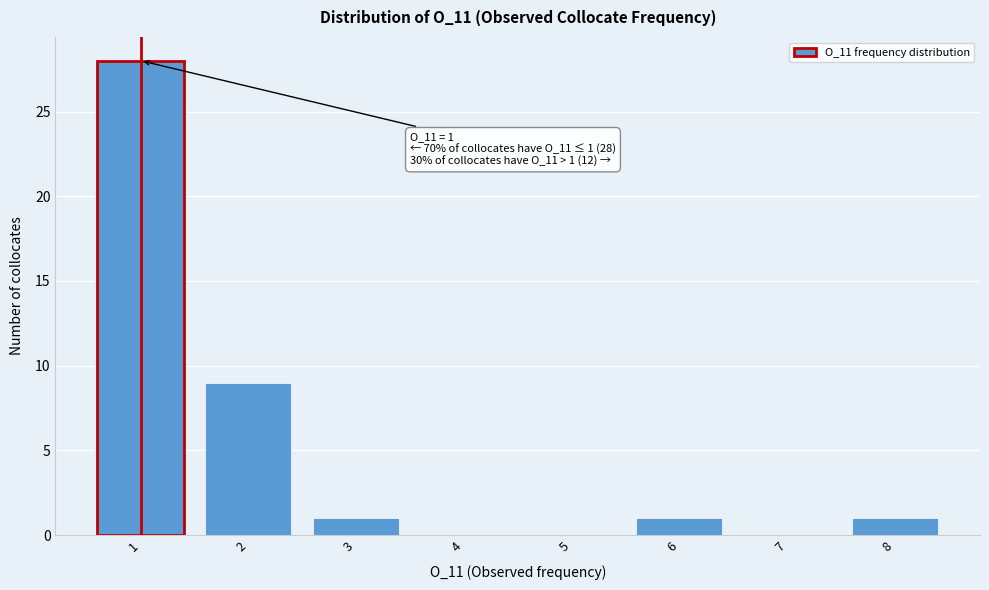

Over which range of the x-axis is the bar tallest?

0.5 to 1.5